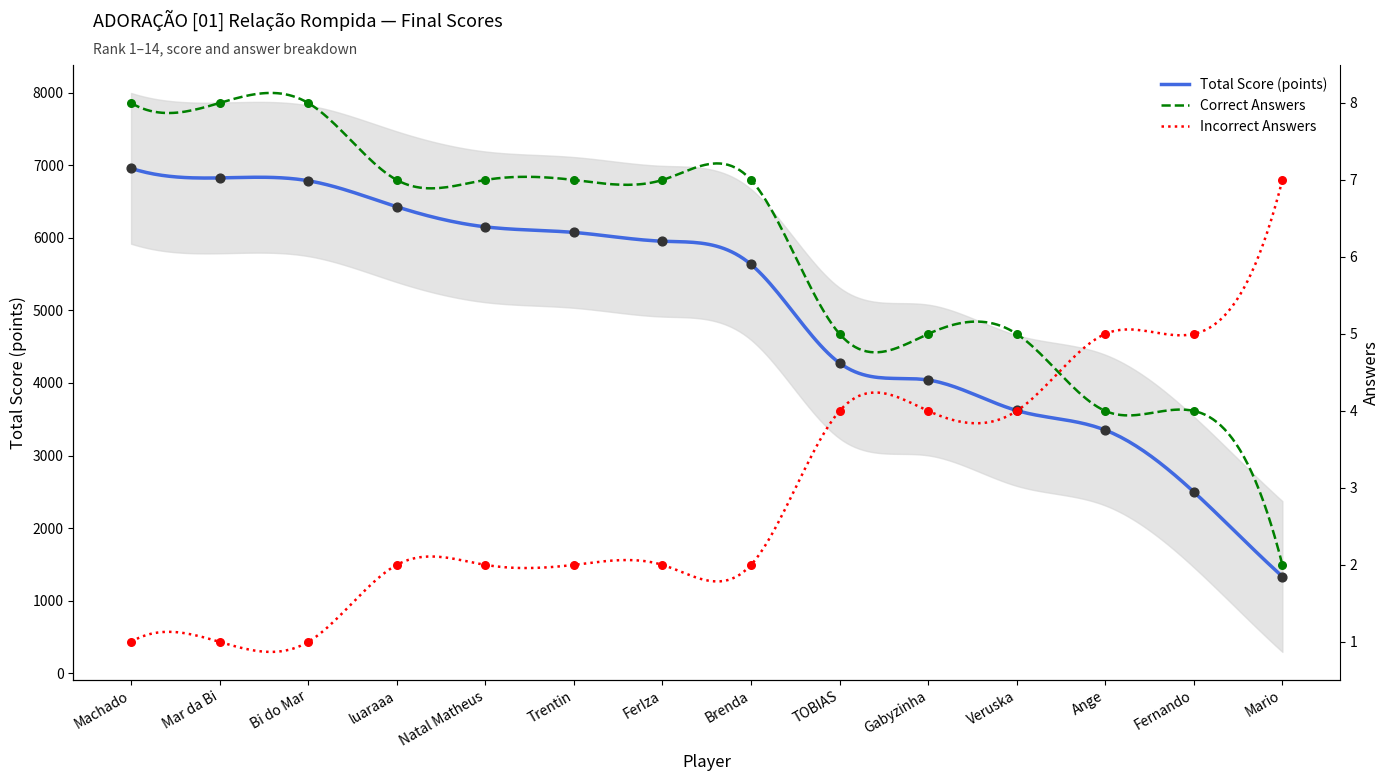

Which series has the widest spread of Y values?

Total Score (points)